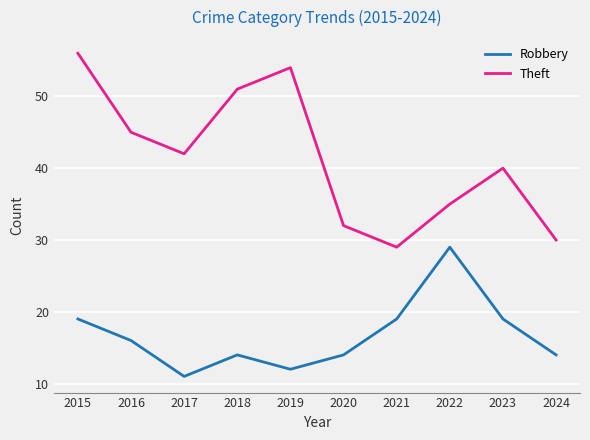

True or false: Robbery and Theft cross at least once.

False